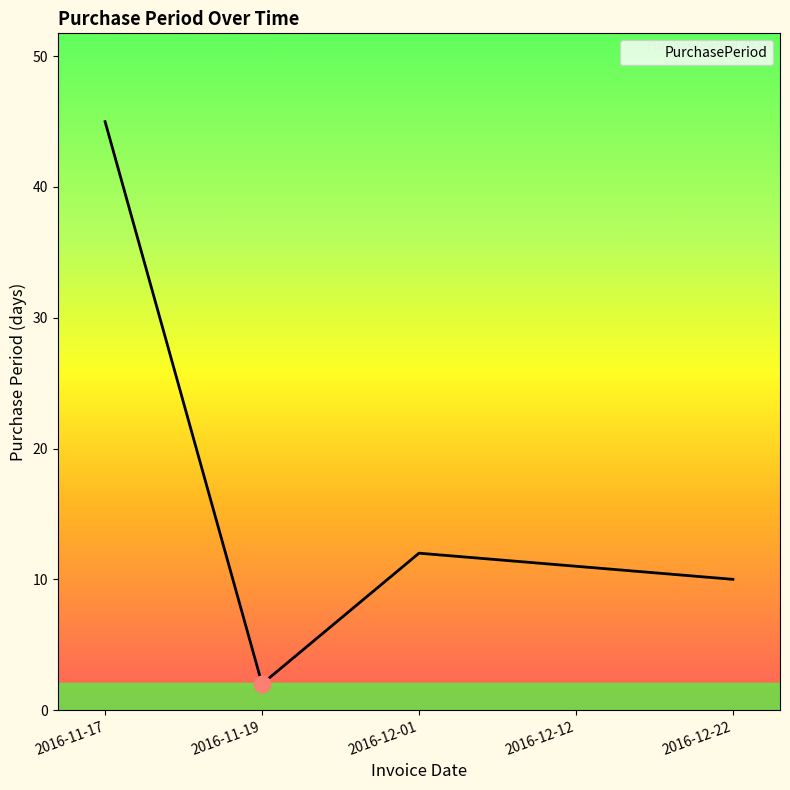

What is the minimum value shown in the chart?

2